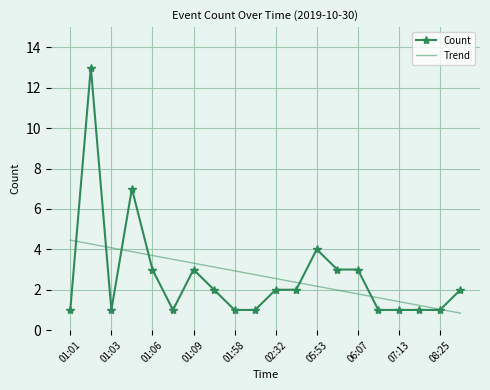

What is the lowest value of the Count series?

1.0